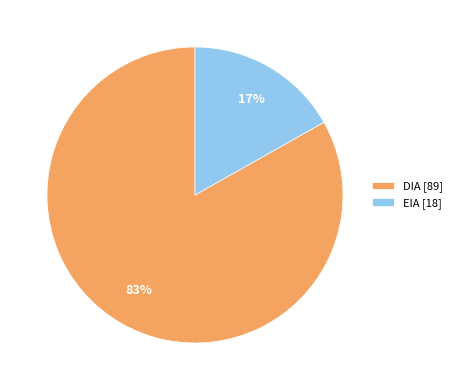

Is the sum of EIA [18] and DIA [89] greater than half?

Yes